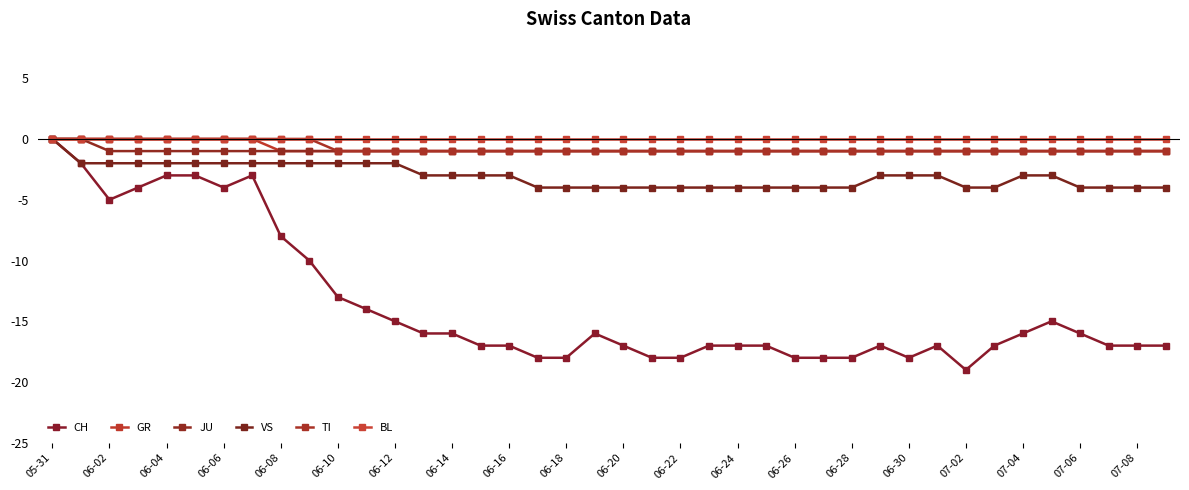

How many lines are shown in the chart?

6